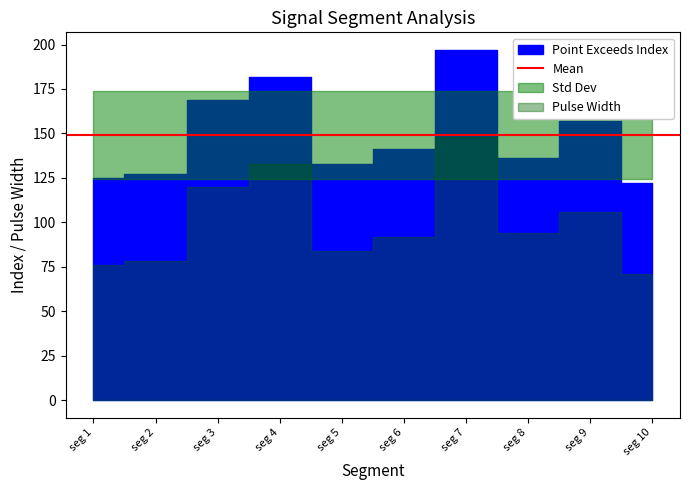

What is the difference between the highest and lowest values at 49?

49